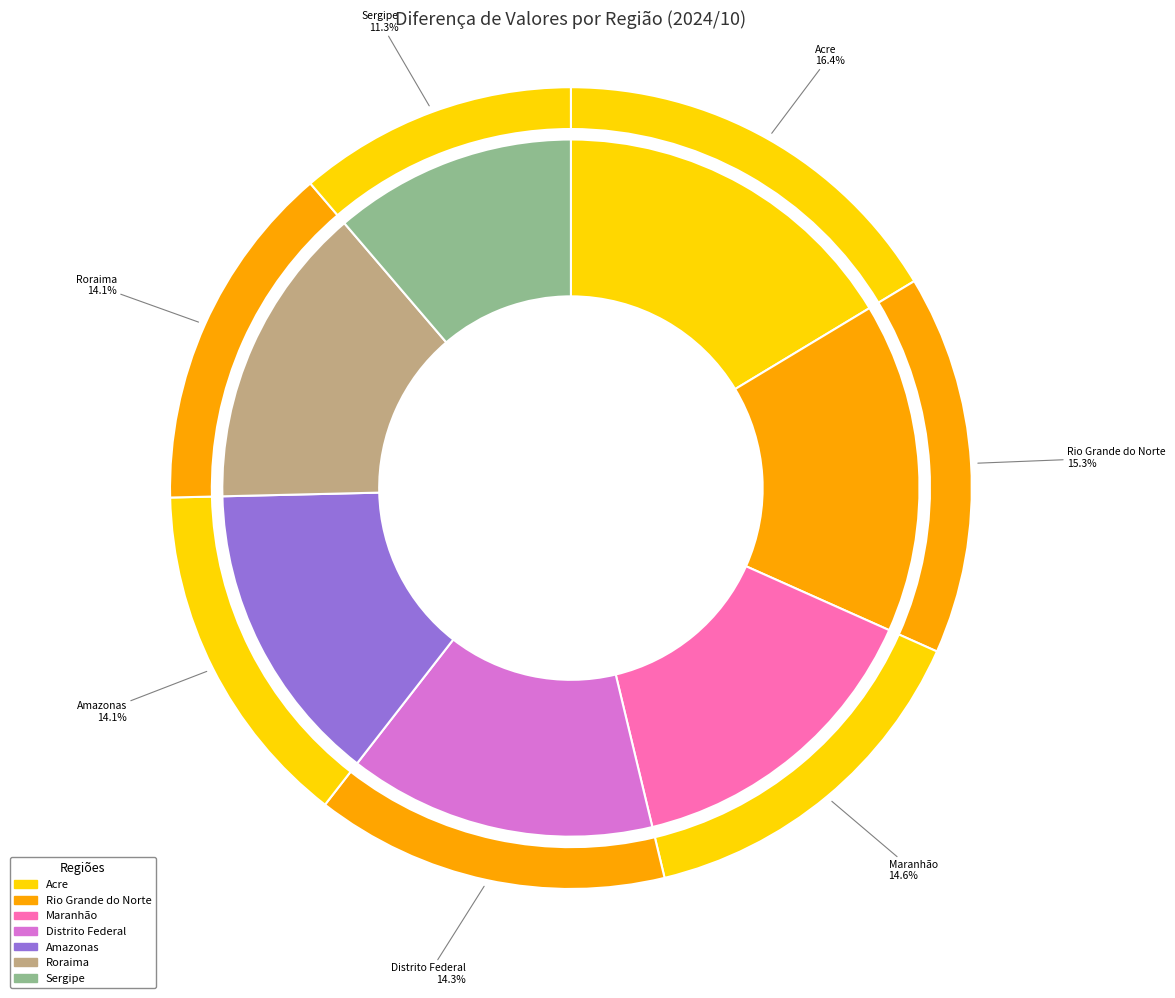

Which slice is the smallest?

Sergipe